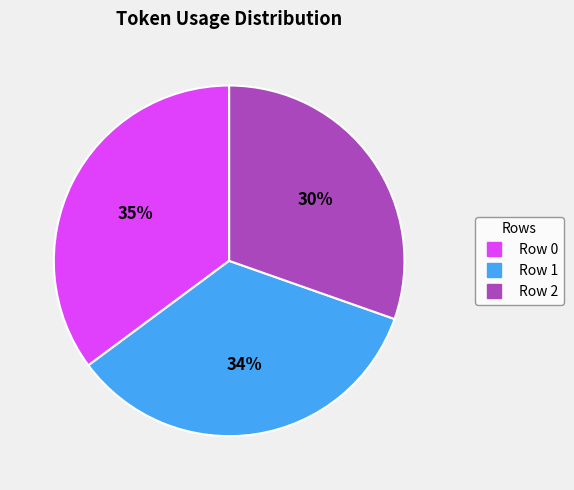

Does Row 2 represent more than half of the total?

No